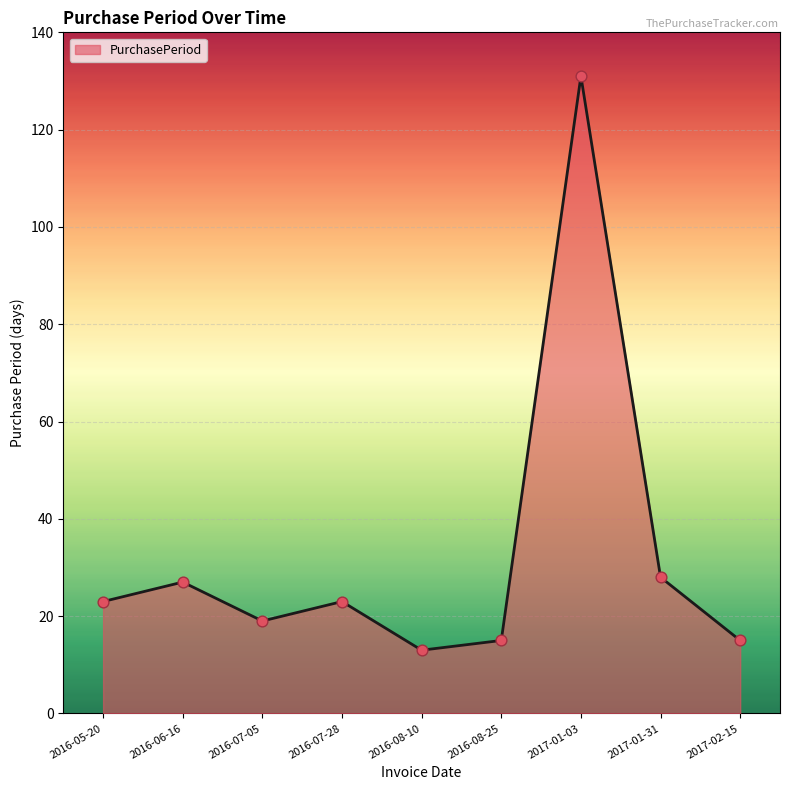

What is the change in value from 2016-08-25 to 2017-01-03?

+116